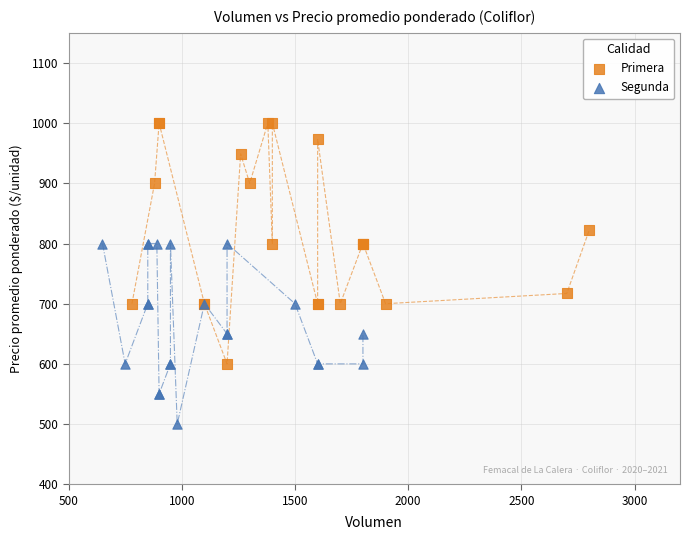

Which series contains the highest Y value?

Primera